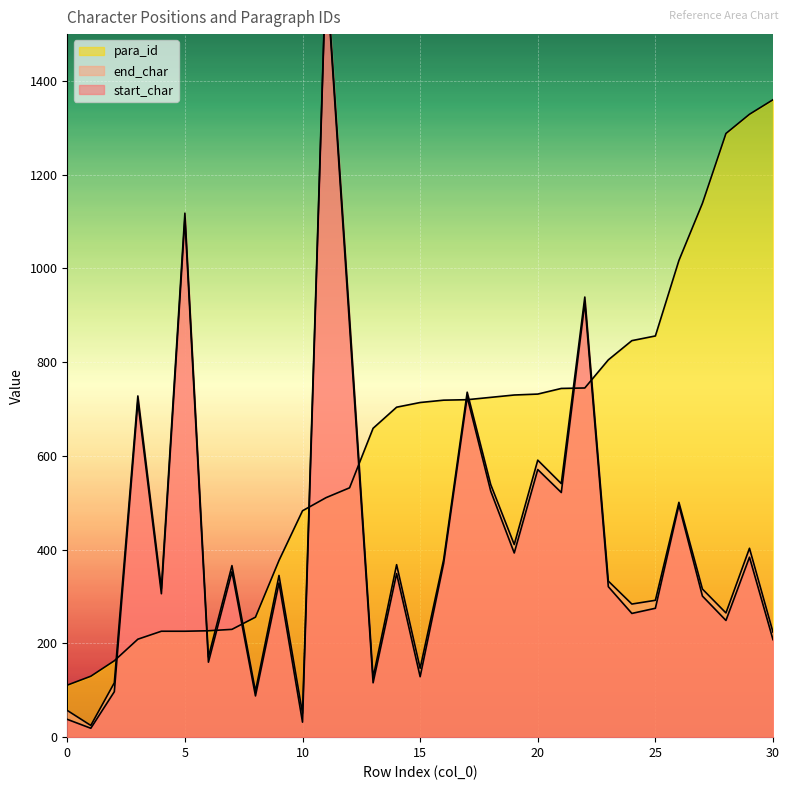

Is the value of start_char at 6 greater than the value of end_char at 3?

No